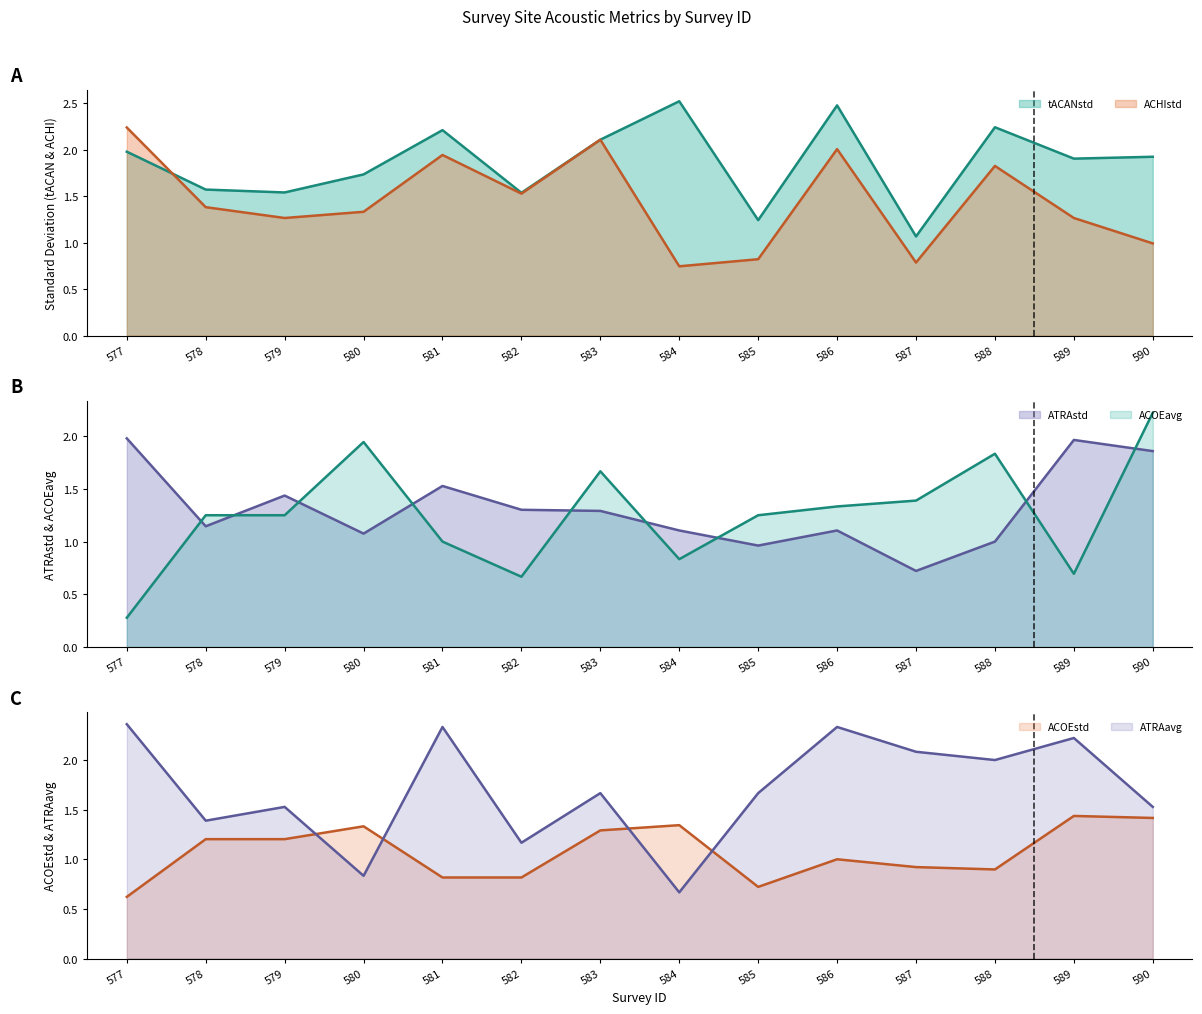

At which category does the chart reach its peak across all series?

584